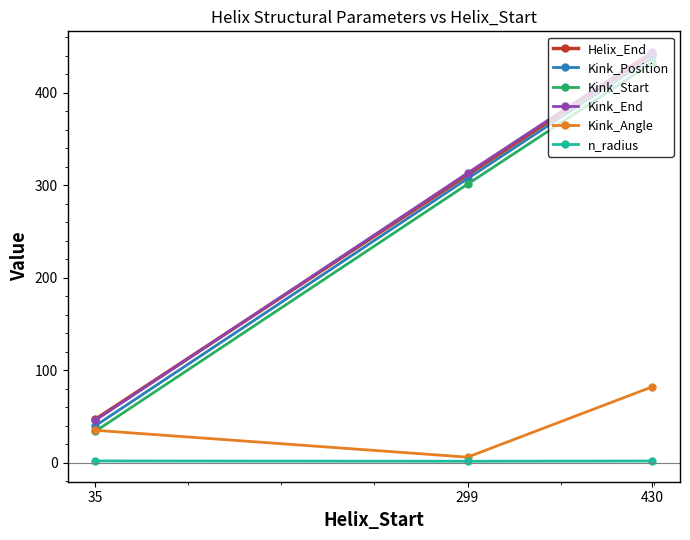

The value of Kink_Start at 430 is 432.0. True or false?

True